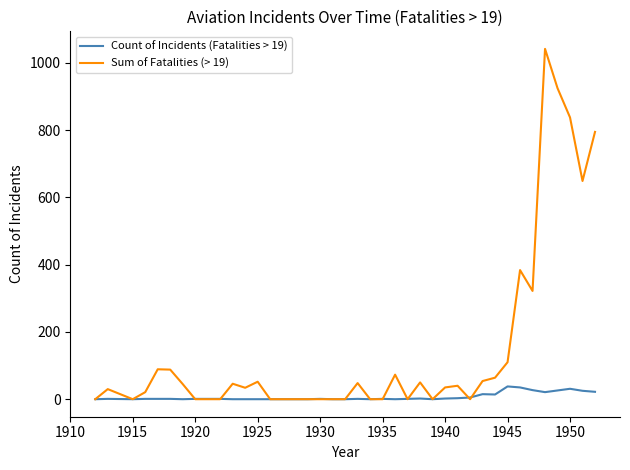

Which series has the widest spread of values?

Sum of Fatalities (> 19)